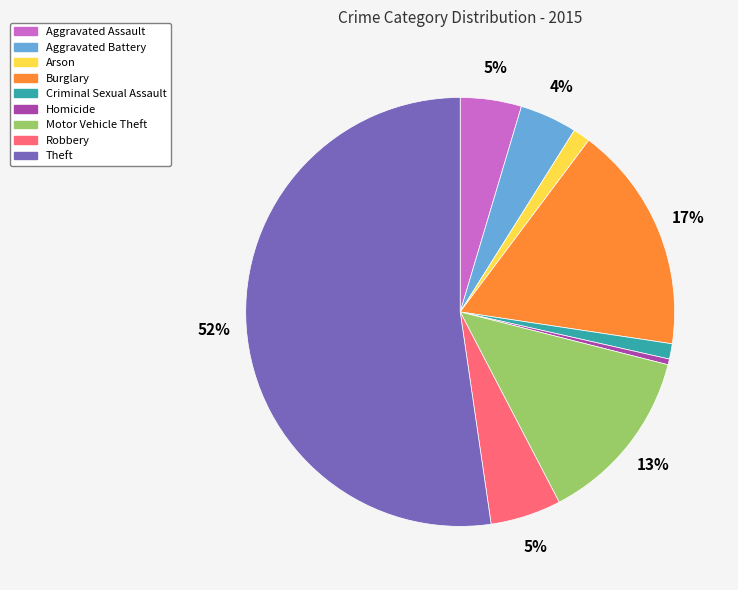

Which has a higher value, Burglary or Criminal Sexual Assault?

Burglary